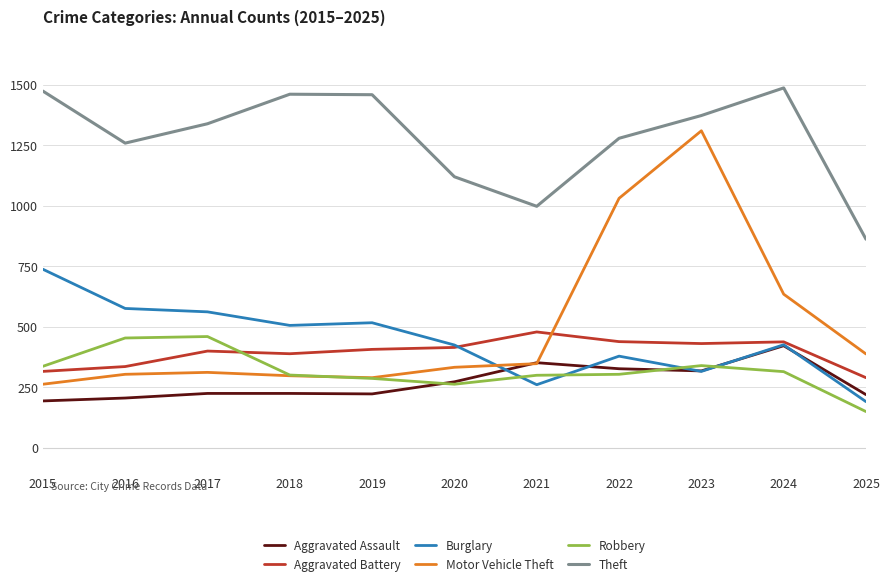

At which category is the sum across all series the highest?

2023